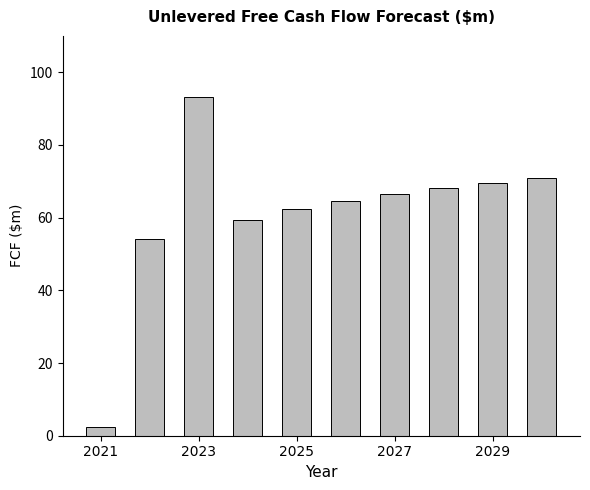

What is the difference between the second highest and second lowest values?

16.7